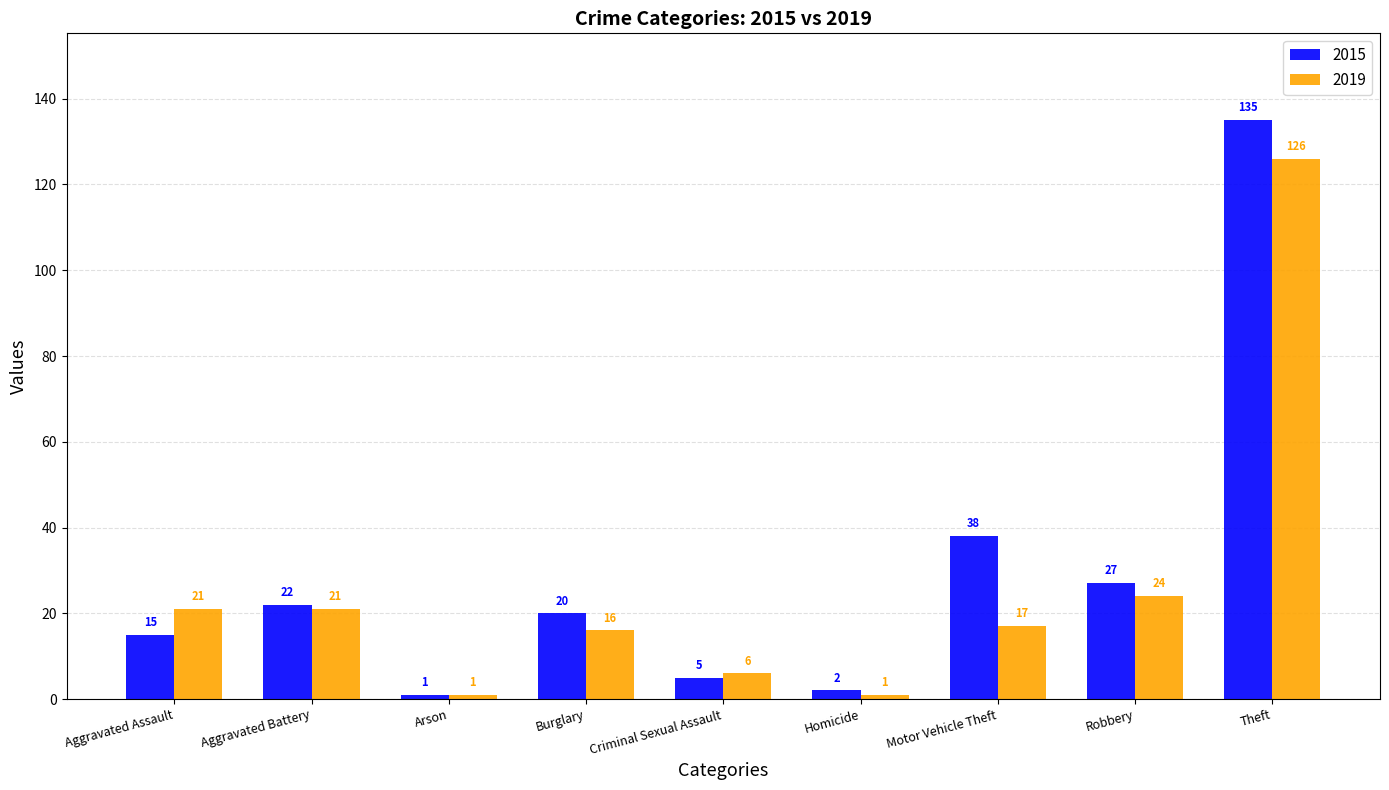

Reading right to left, extract all data points from this chart.

2015: 135	27	38	2	5	20	1	22	15
2019: 126	24	17	1	6	16	1	21	21